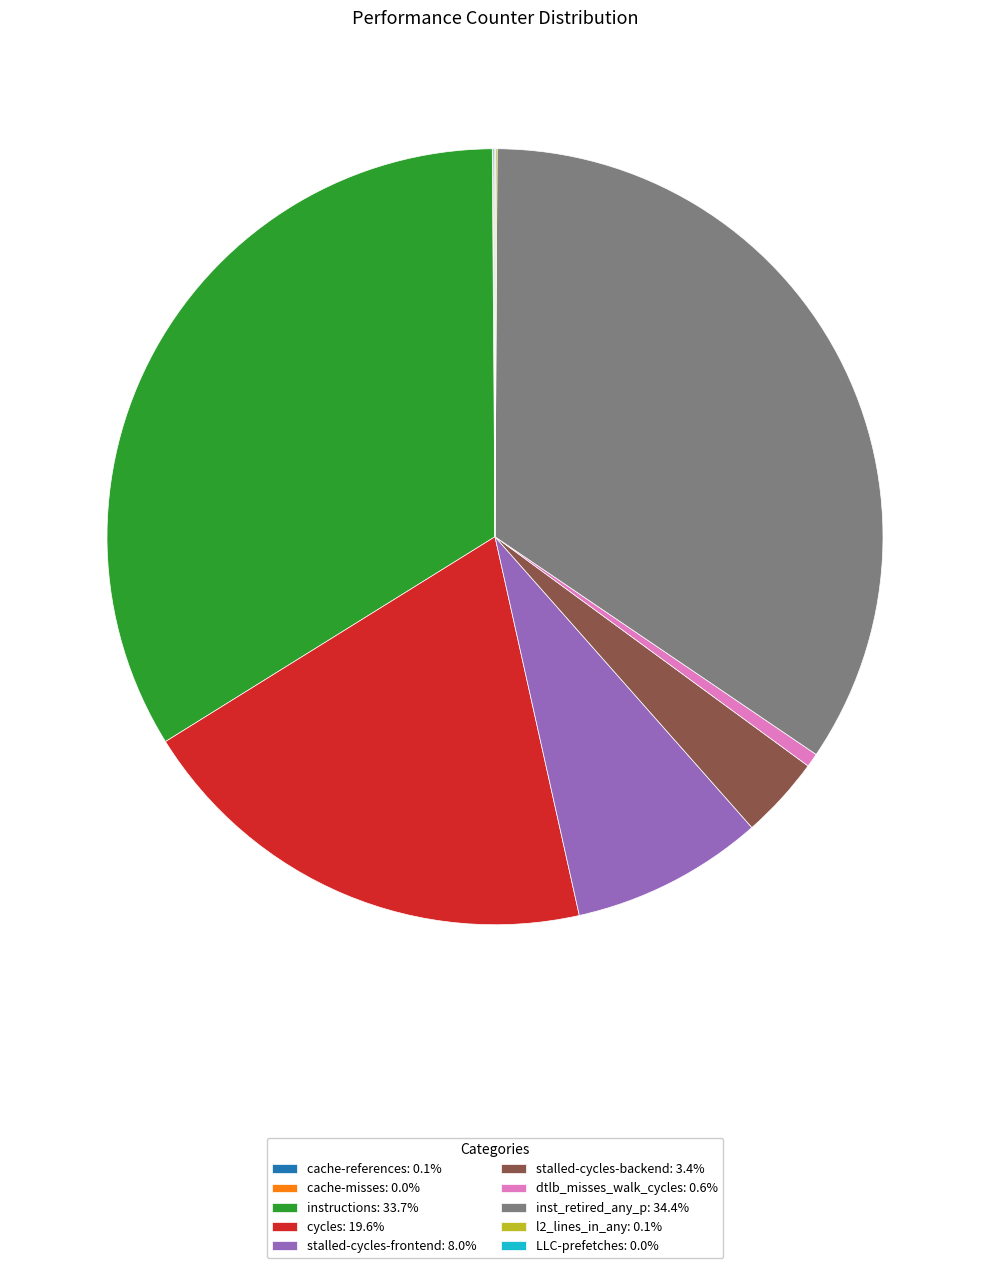

Does cycles: 19.6% represent more than half of the total?

No